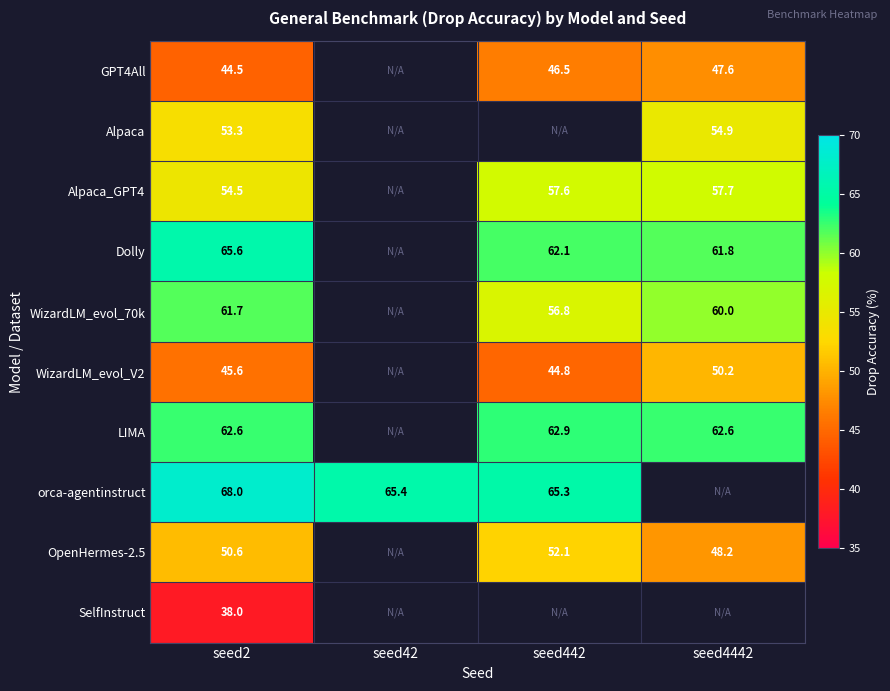

Which category has the highest value across all series?

seed2